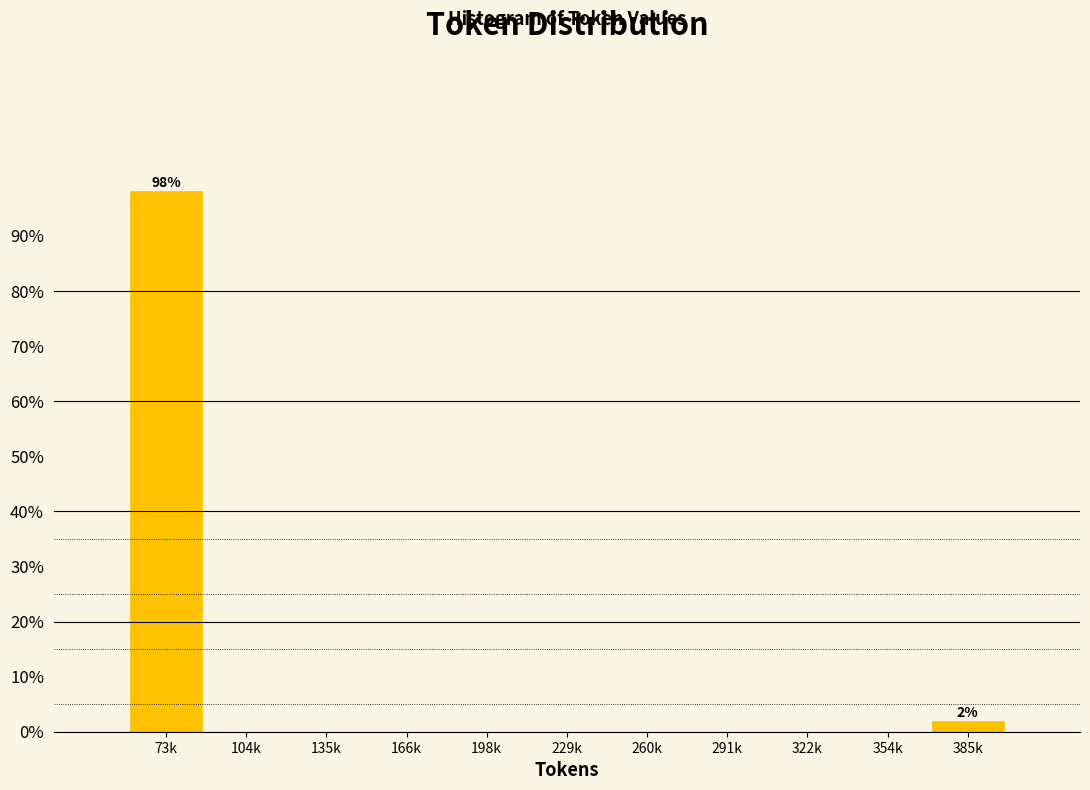

Reading left to right, list all the values displayed in this chart.

73k=98.1	104k=0.0	135k=0.0	166k=0.0	198k=0.0	229k=0.0	260k=0.0	291k=0.0	322k=0.0	354k=0.0	385k=1.9